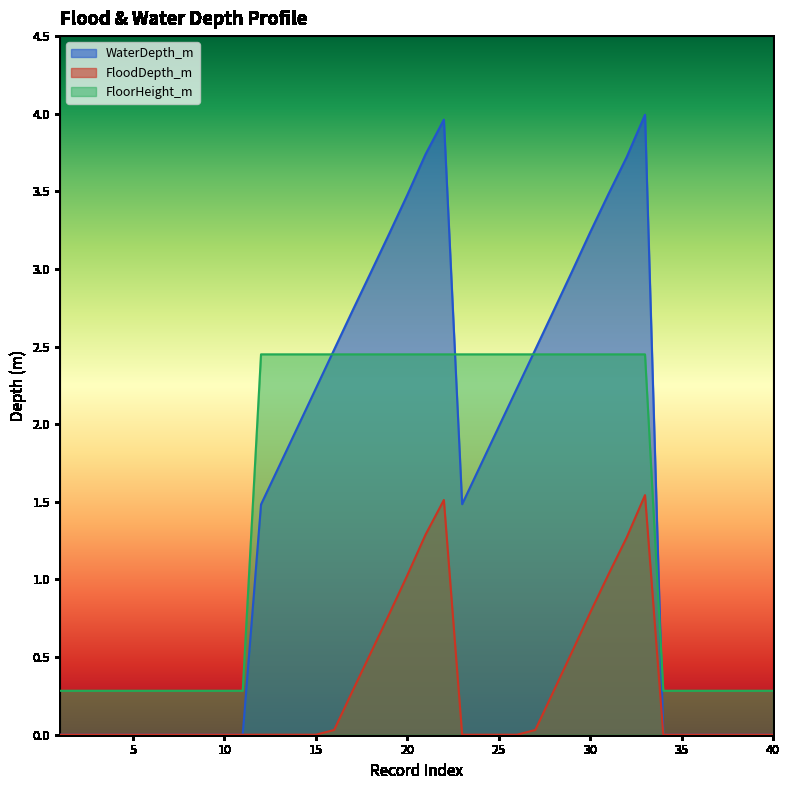

Between 9 and 34, which series saw the biggest shift?

WaterDepth_m